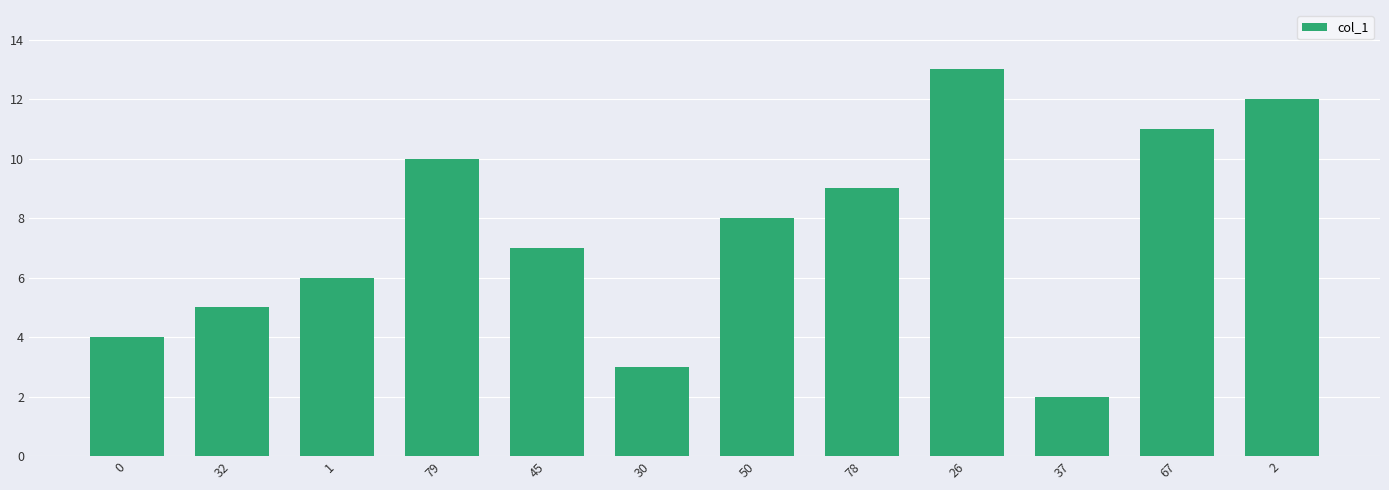

What is the approximate value at 32, to the nearest 5?

5